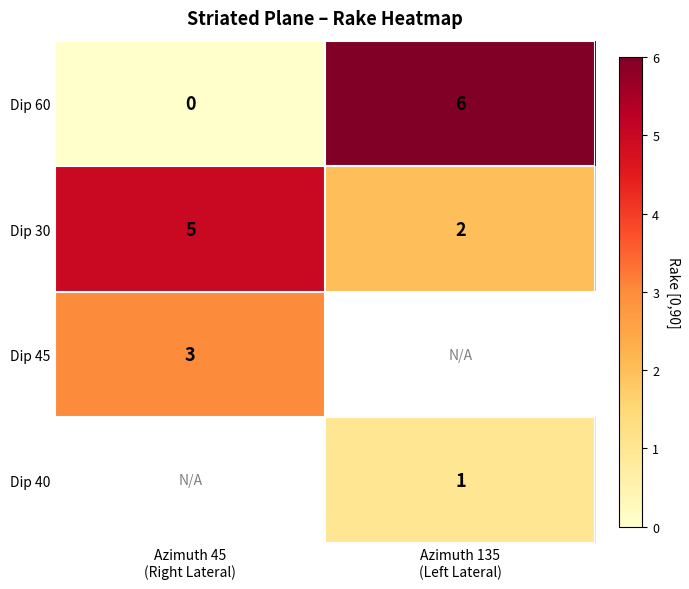

What is the sum of all Dip 60 values?

6